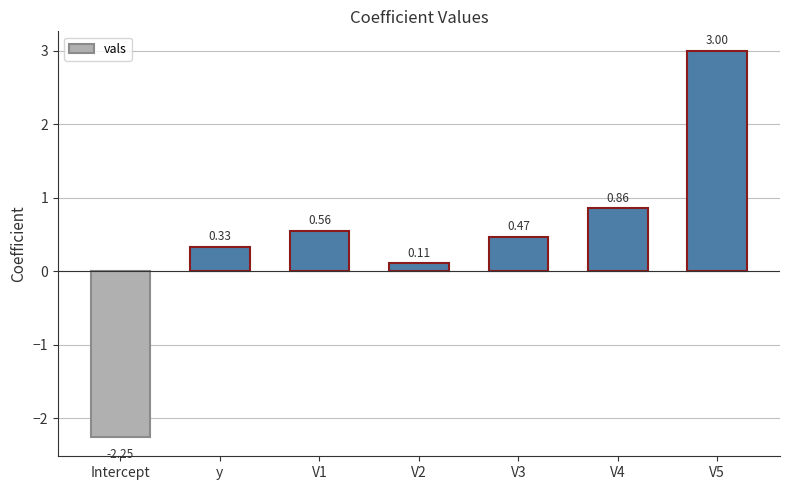

How many negative values are there?

1